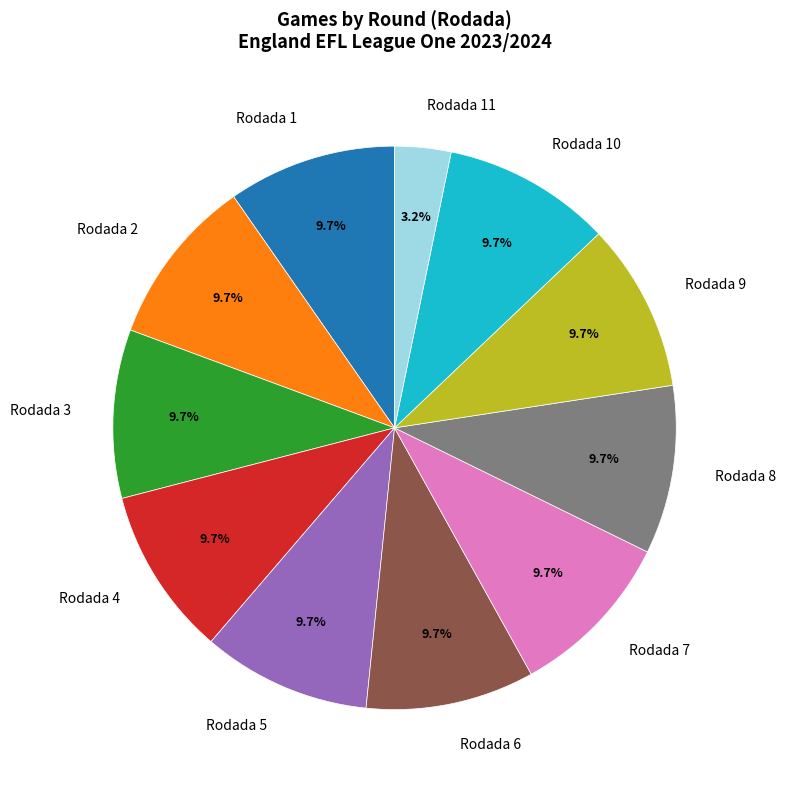

Which slice is the smallest?

Rodada 11